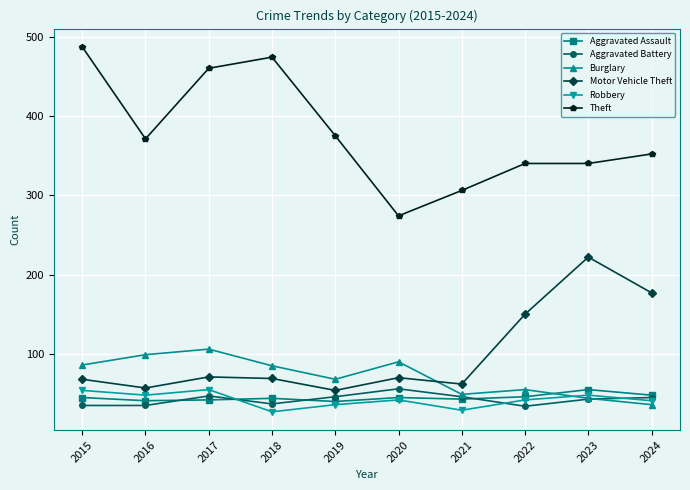

Where do Burglary and Aggravated Assault first cross each other?

2022 and 2023